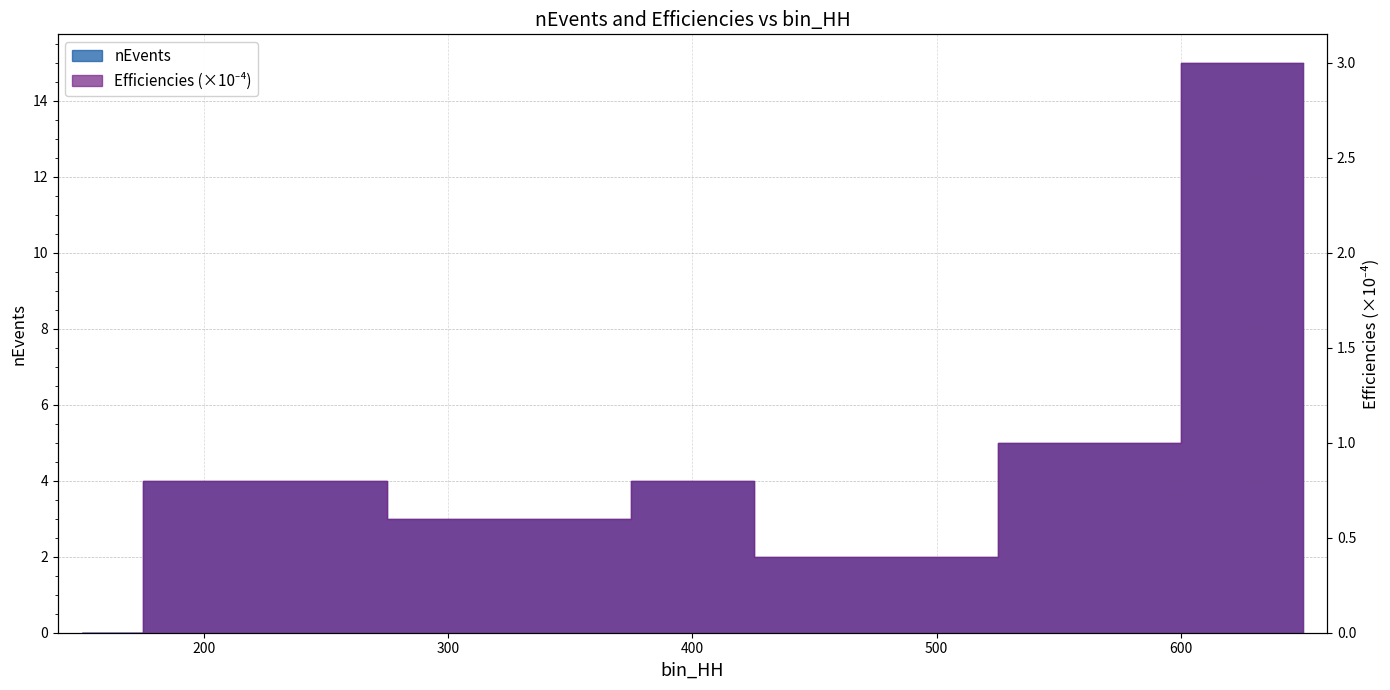

What is the average value of the nEvents series?

4.2